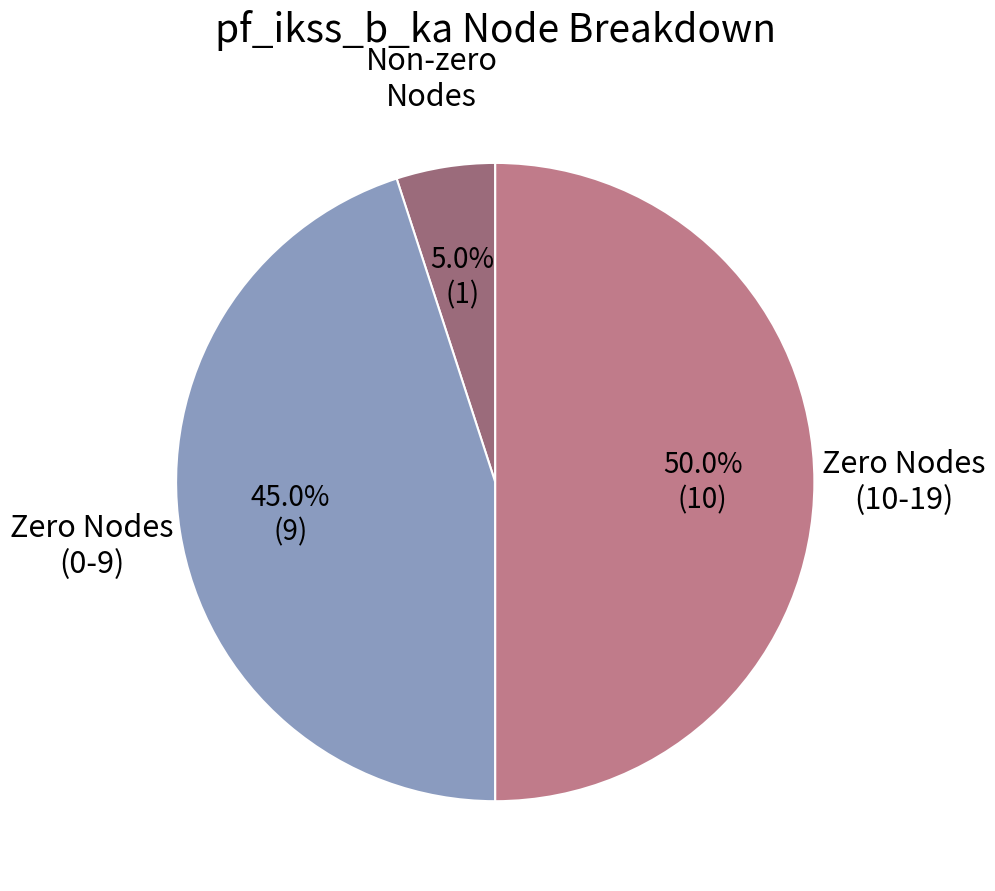

How many segments does this pie chart have?

3